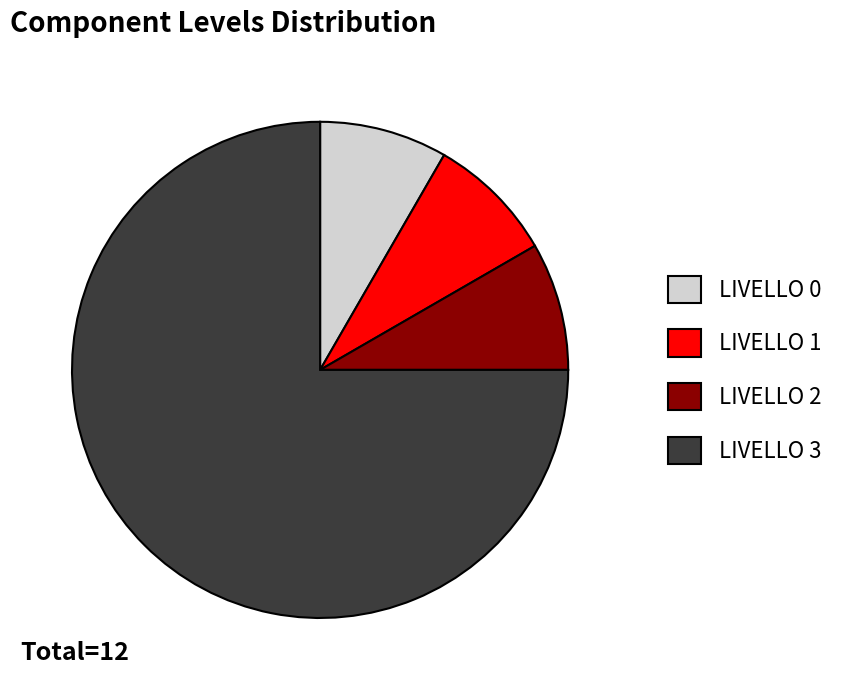

Which category has the biggest portion of the pie?

LIVELLO 3